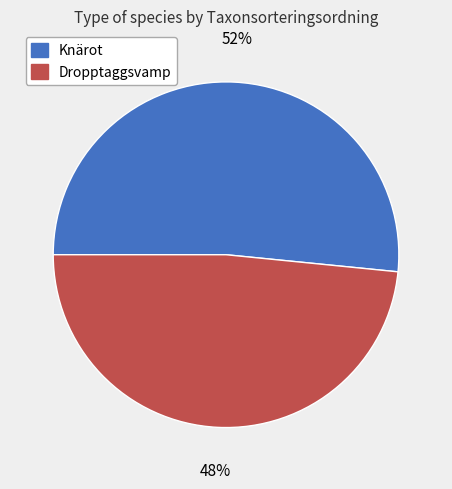

To the nearest percent, what is the average slice percentage?

50%